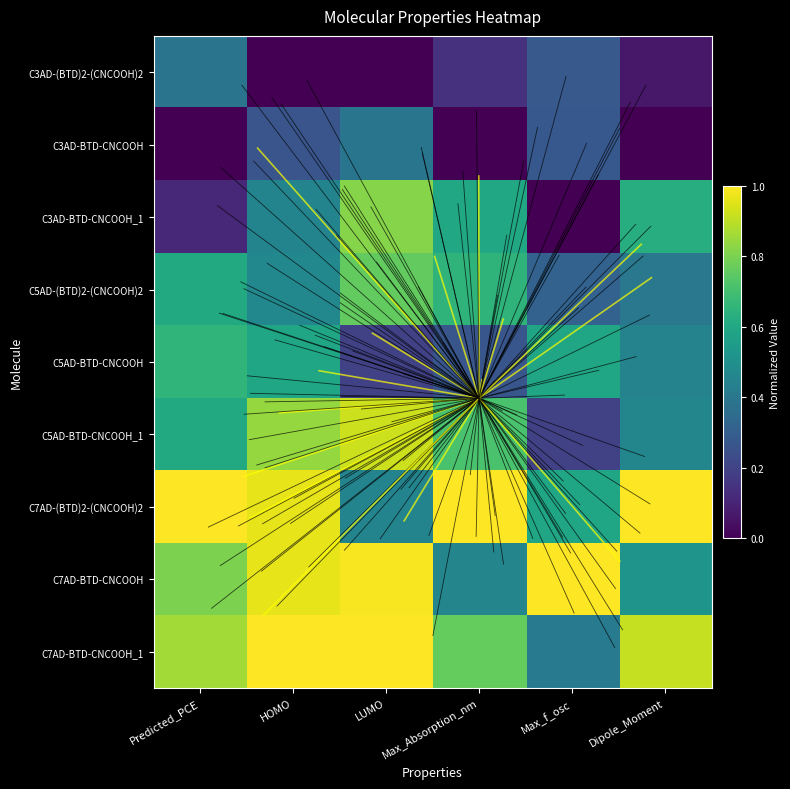

At Max_f_osc, list the series in order from smallest to largest.

C3AD-BTD-CNCOOH_1, C5AD-BTD-CNCOOH_1, C3AD-BTD-CNCOOH, C3AD-(BTD)2-(CNCOOH)2, C5AD-(BTD)2-(CNCOOH)2, C7AD-BTD-CNCOOH_1, C7AD-(BTD)2-(CNCOOH)2, C5AD-BTD-CNCOOH, C7AD-BTD-CNCOOH